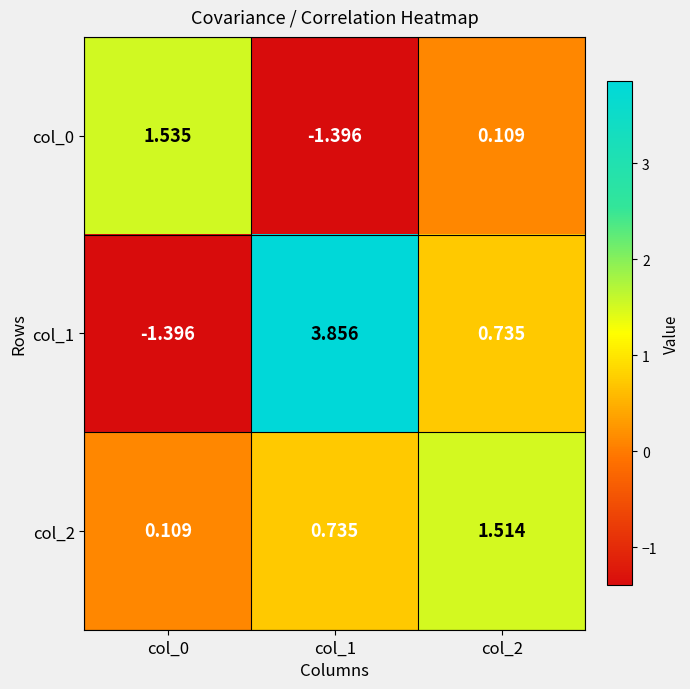

Which series changed the most between col_1 and col_2?

col_1